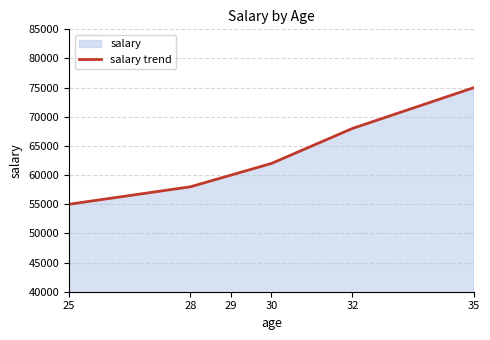

How many distinct data groups are displayed?

1